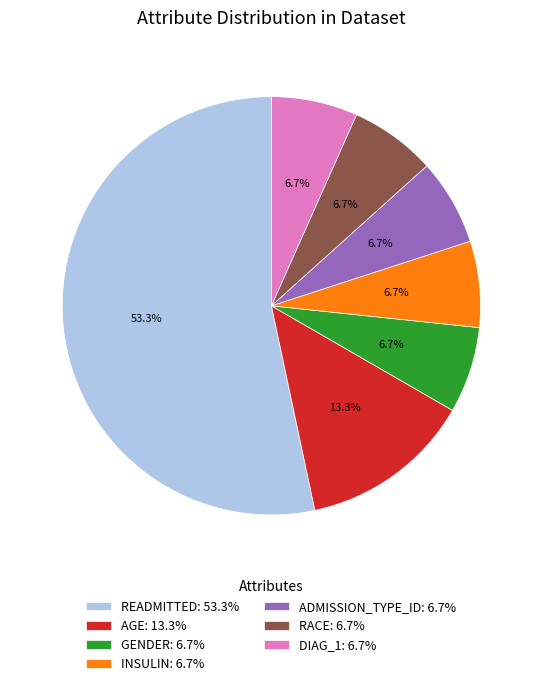

Approximately how many times larger is the value at GENDER: 6.7% compared to AGE: 13.3%?

0.5